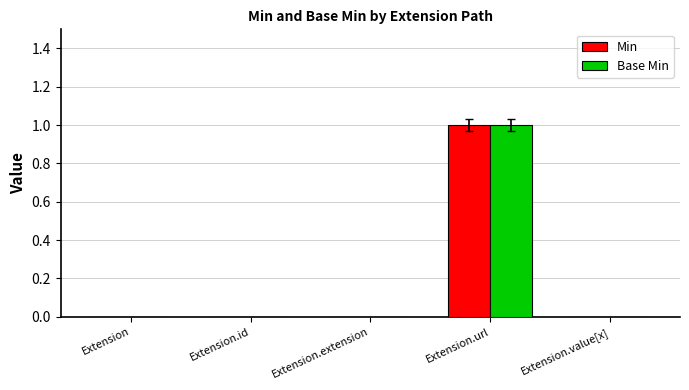

At which category is the sum across all series the highest?

Extension.url